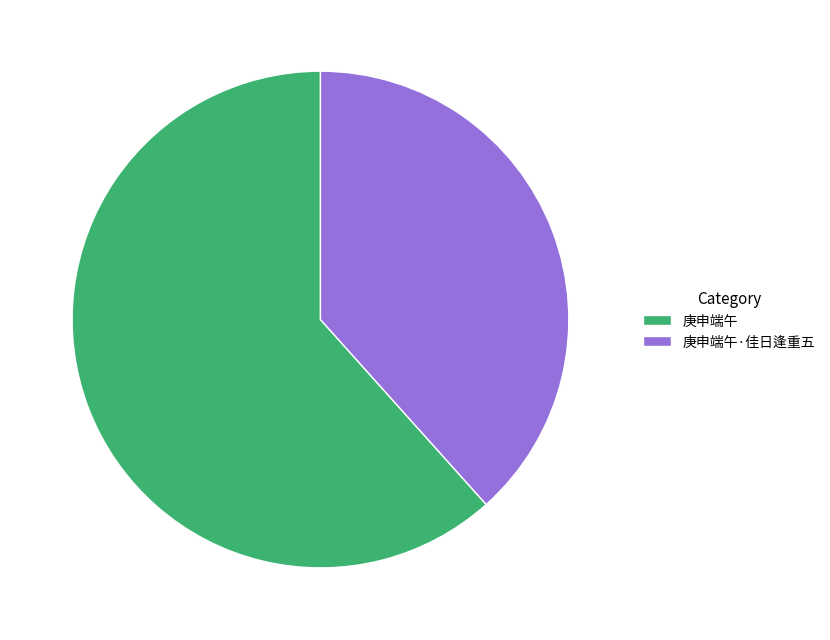

Between 庚申端午·佳日逢重五 and 庚申端午, which is larger?

庚申端午